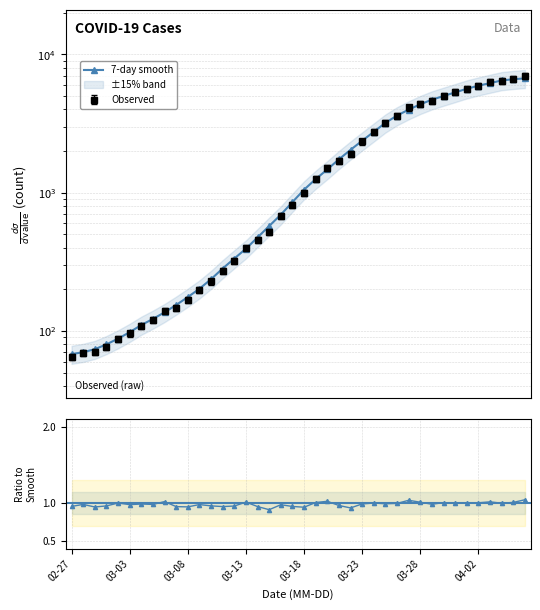

What is the average value of the ratio series?

1.0